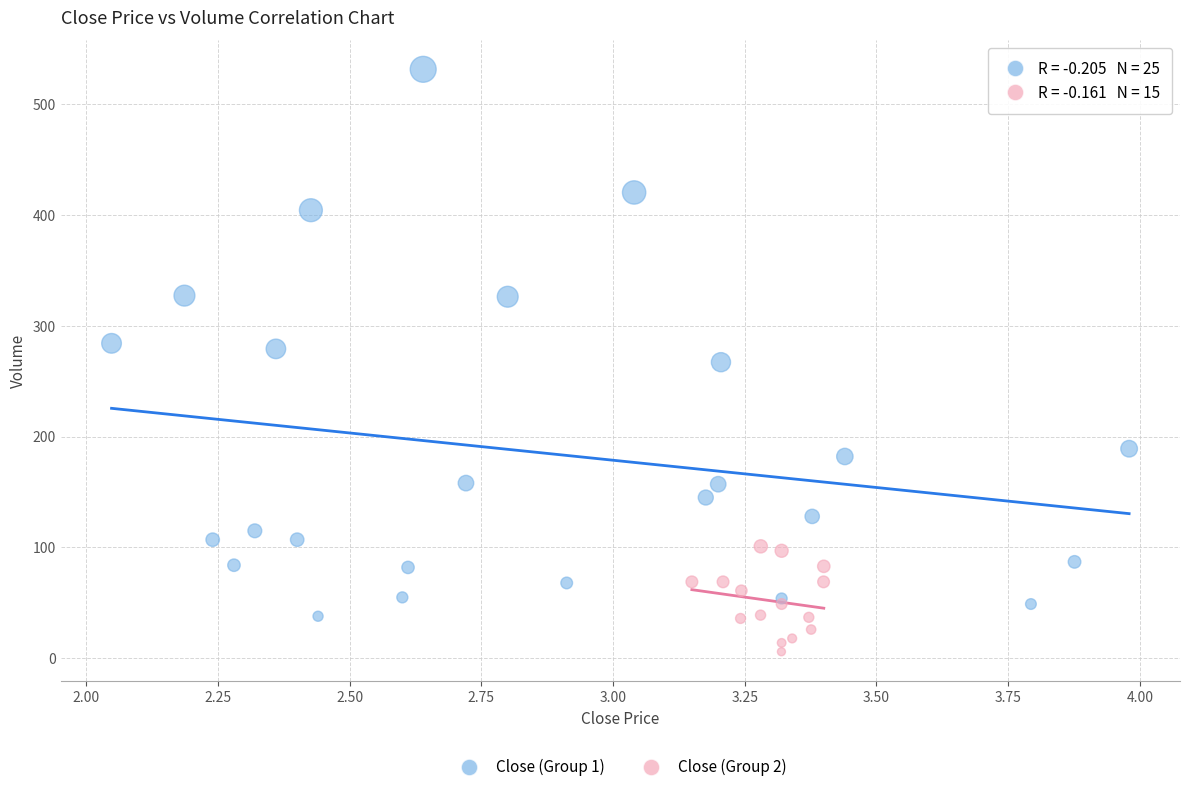

What are all the series names shown in the legend?

Close (Group 1), Close (Group 2)